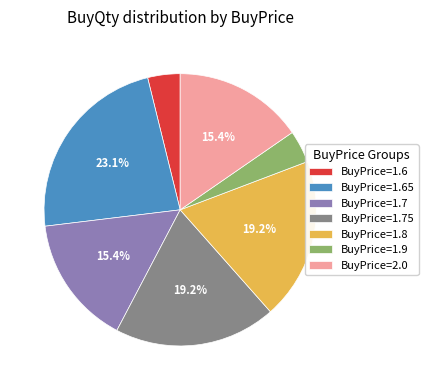

How much of the chart is everything except BuyPrice=1.75?

80.8%